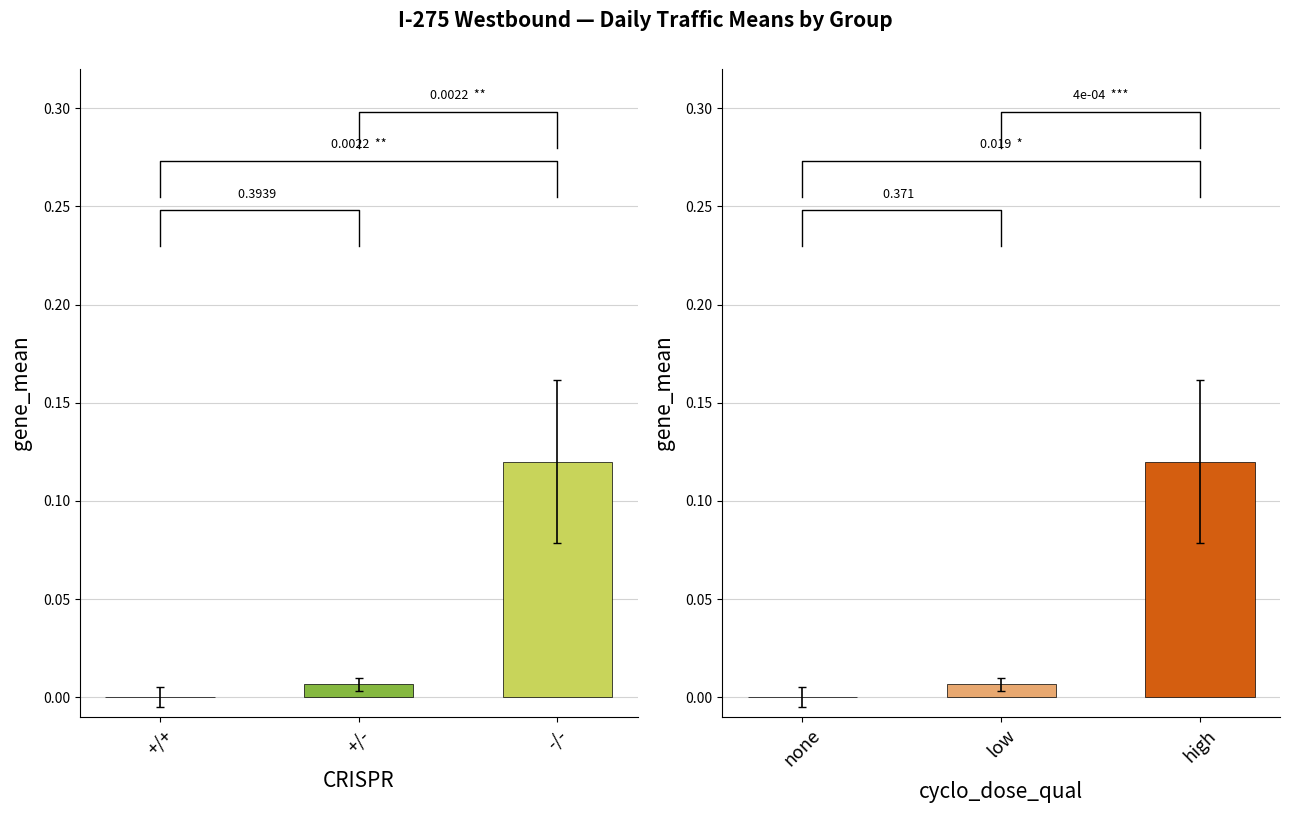

Is it true that cyclo_dose_qual groups equals 0.2 at high?

False